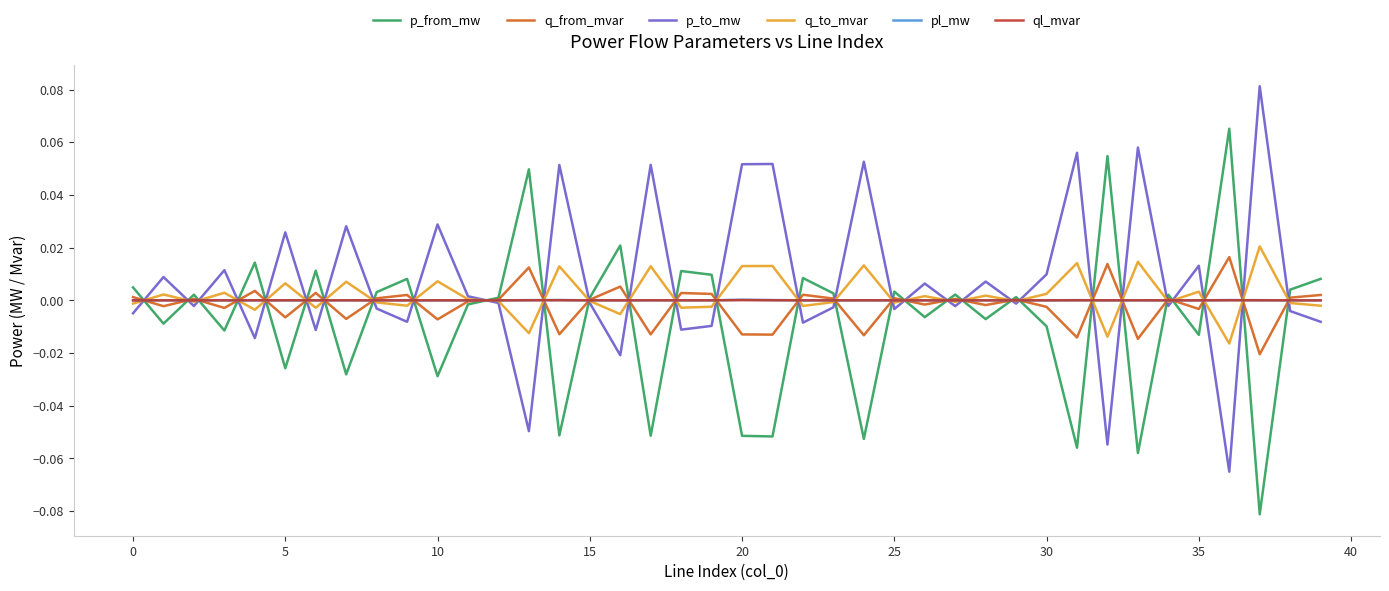

True or false: q_to_mvar and p_to_mw intersect in this chart.

True